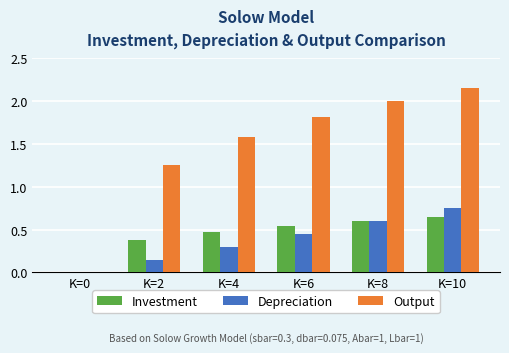

Read the Output value at K=6.

1.8